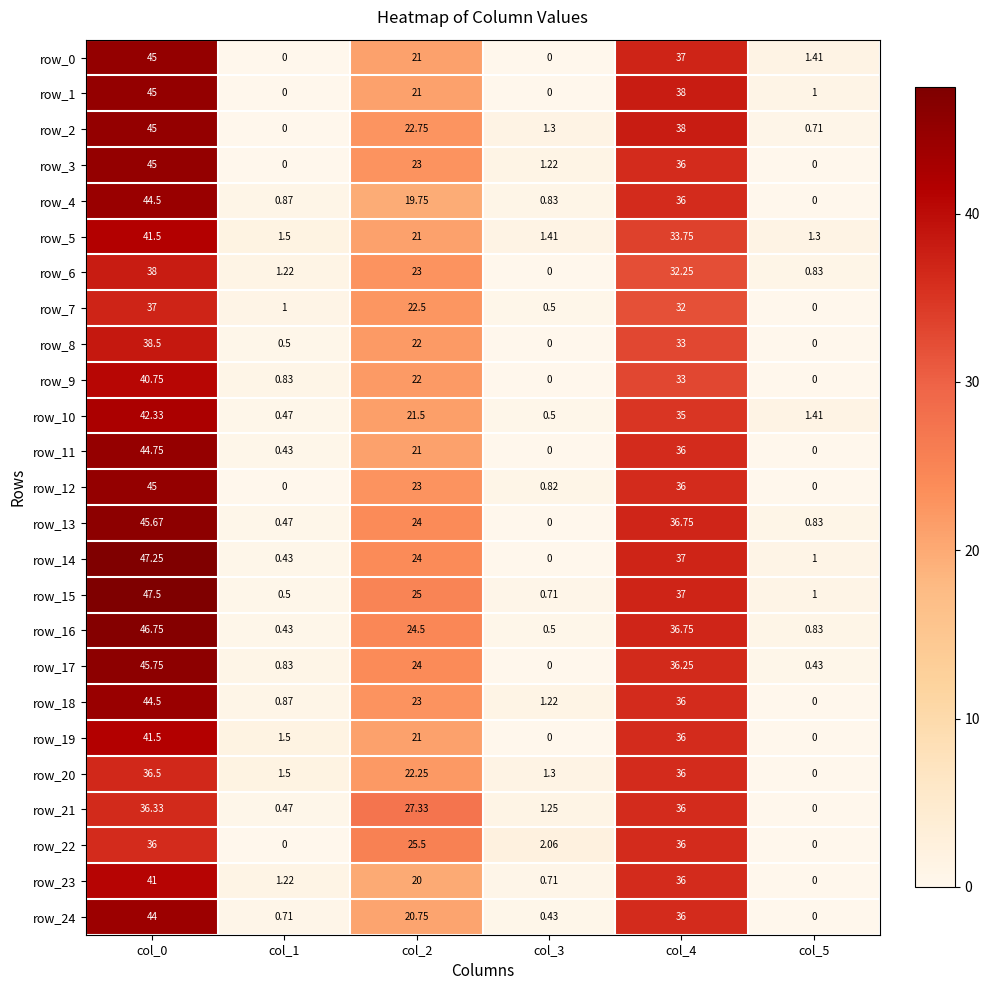

What is the sum of the row_20 values at col_3 and col_2?

23.6